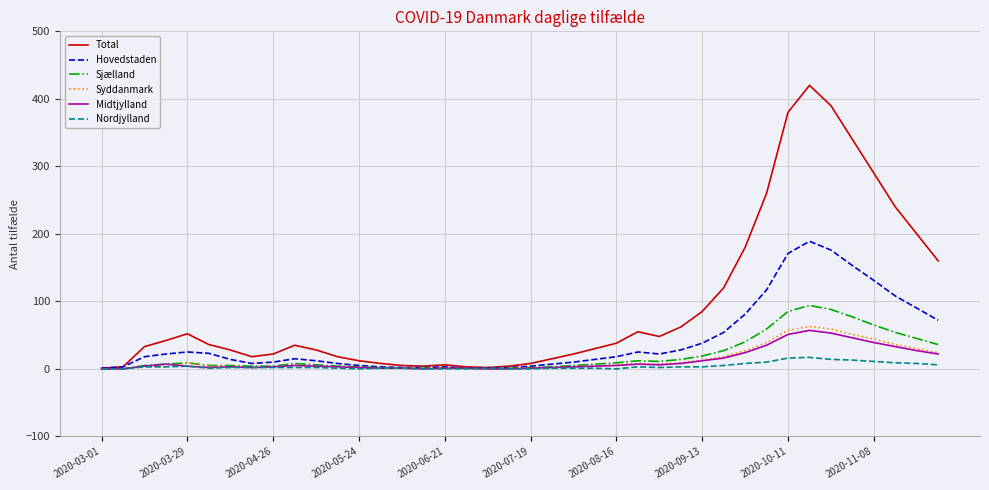

Which series has the largest range (max minus min)?

Total